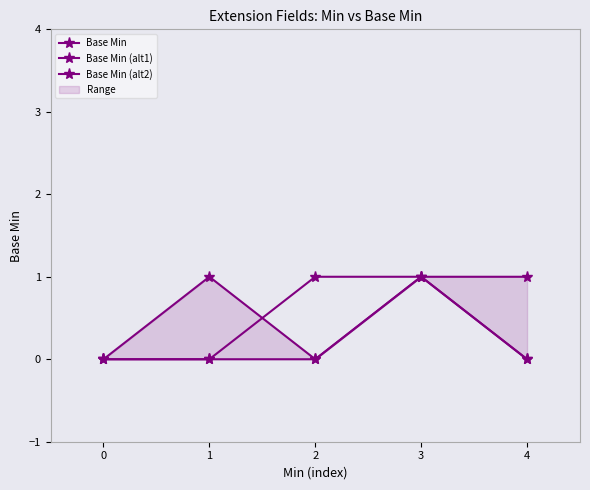

Is the value of Base Min (alt2) at 3 greater than the value of Base Min (alt1) at 1?

Yes